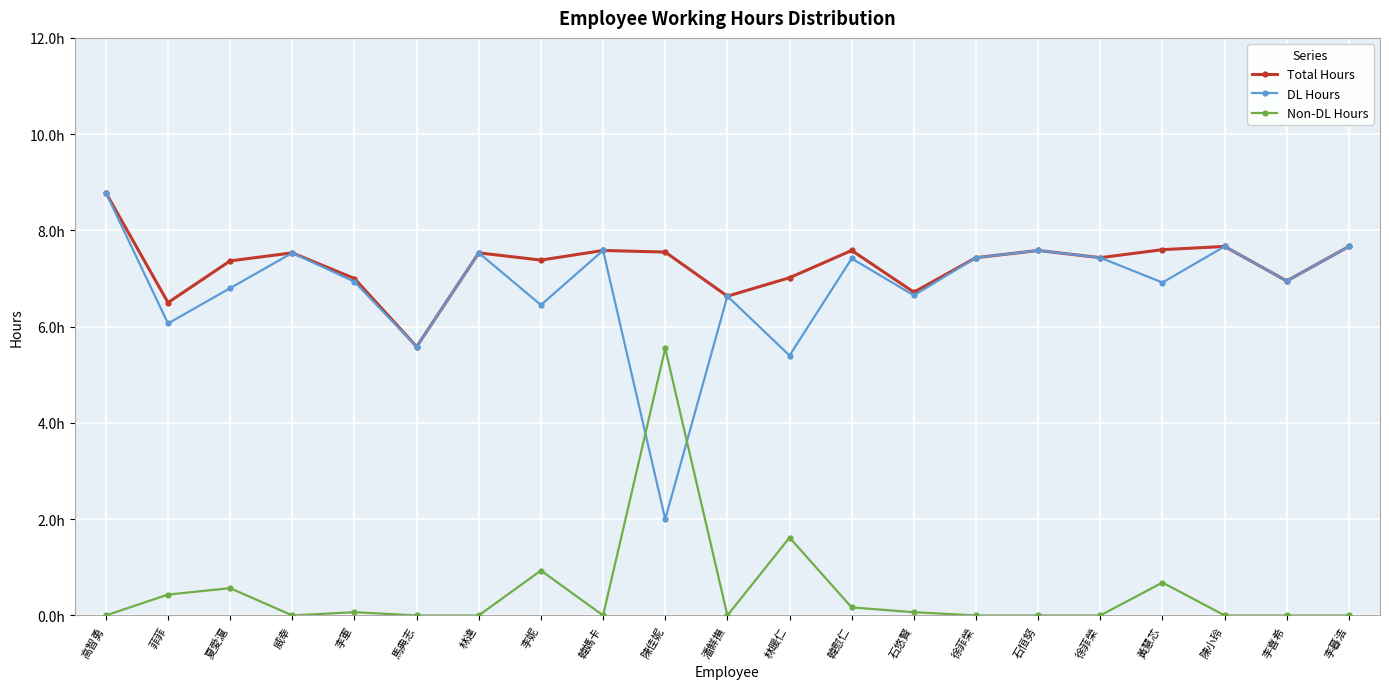

What is the total value across all series at 李暮浩?

15.3